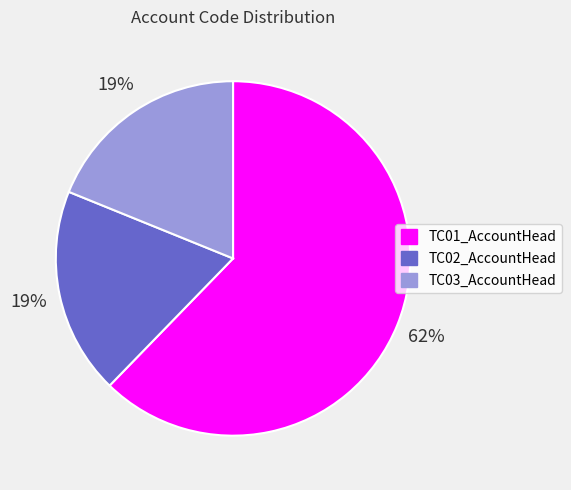

To the nearest percent, what percentage of the pie is TC01_AccountHead?

62%